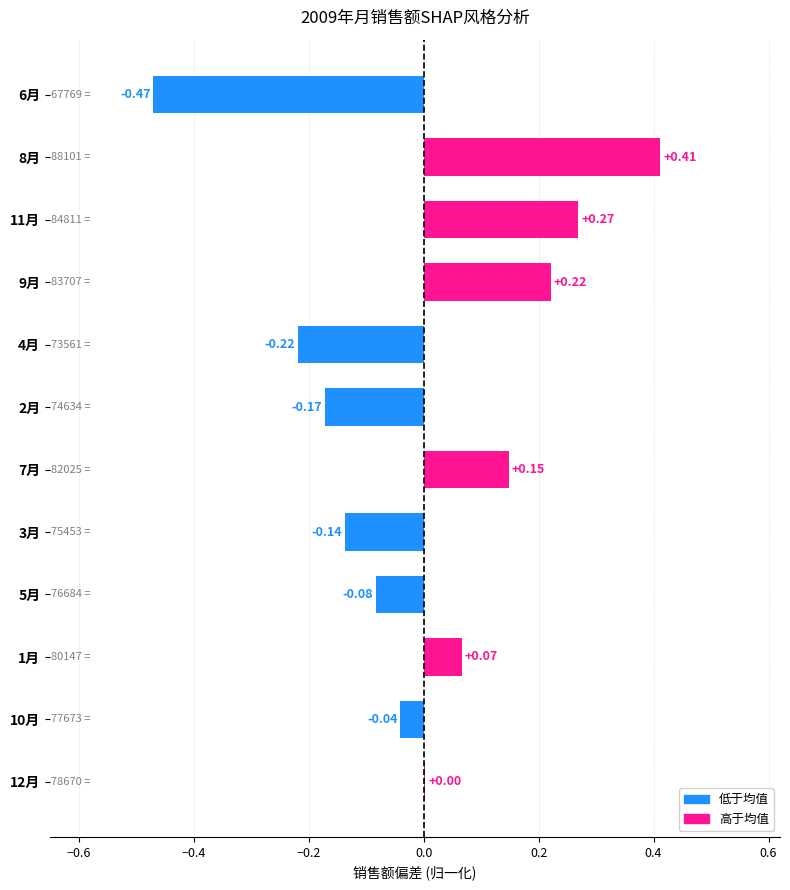

Between 12月 and 11月, which is larger?

11月